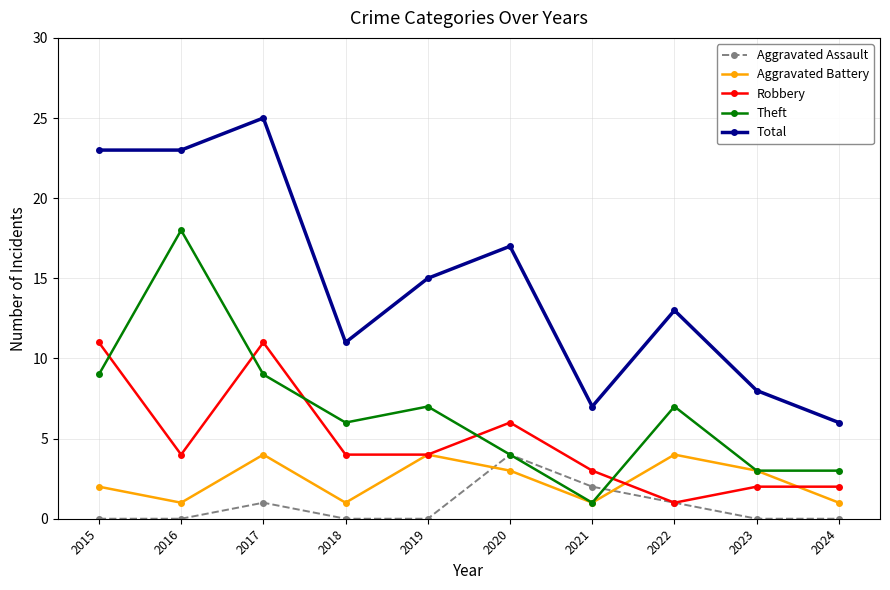

Which series has the largest range (max minus min)?

Total